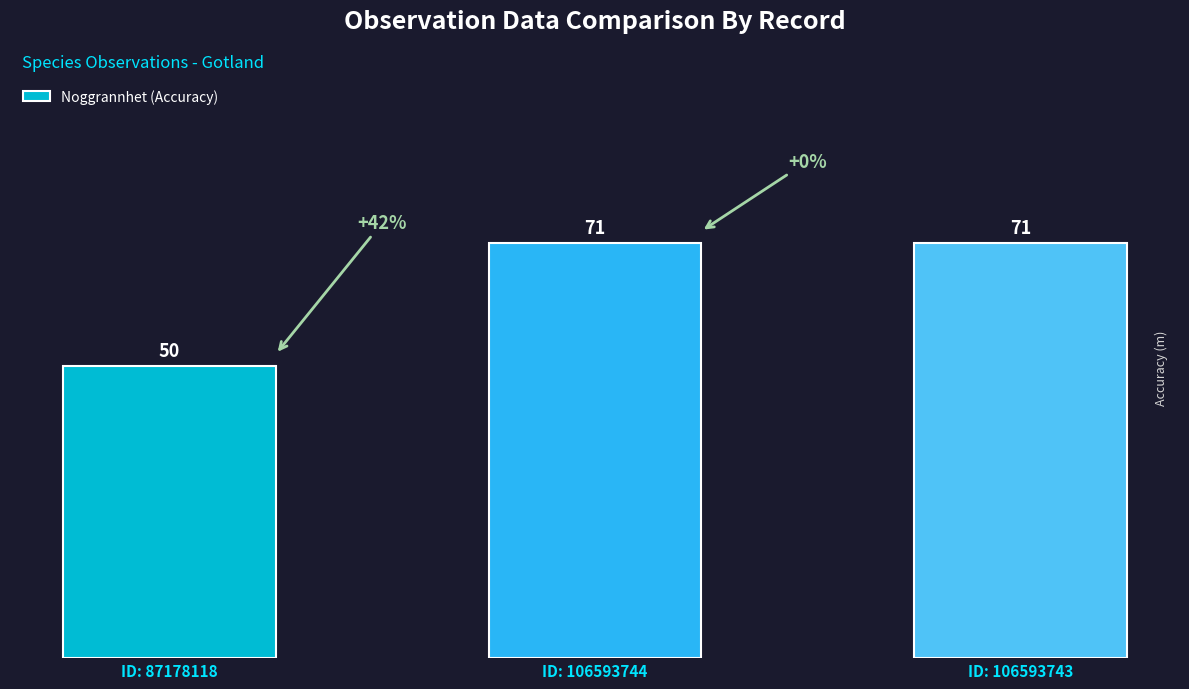

The value at ID: 87178118 is 50. True or false?

True